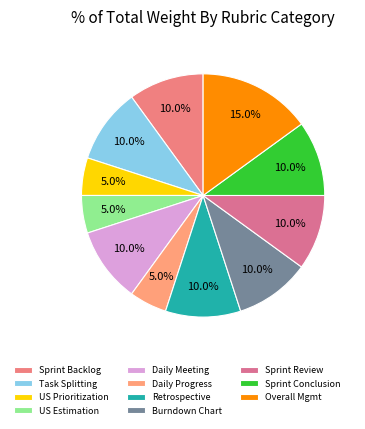

Does any single category account for the majority?

No